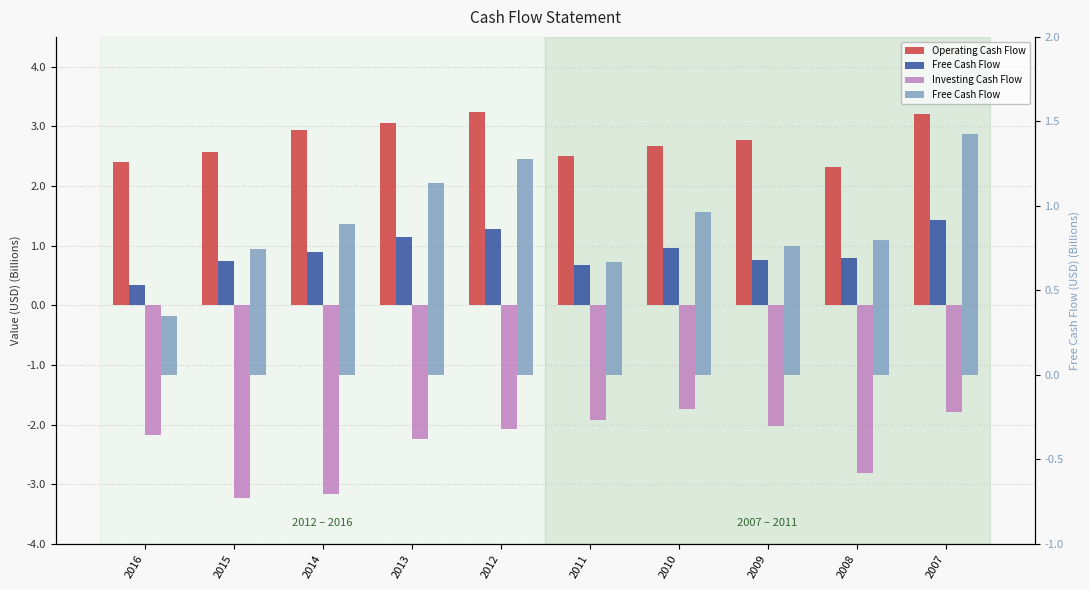

Are the bars horizontal?

No